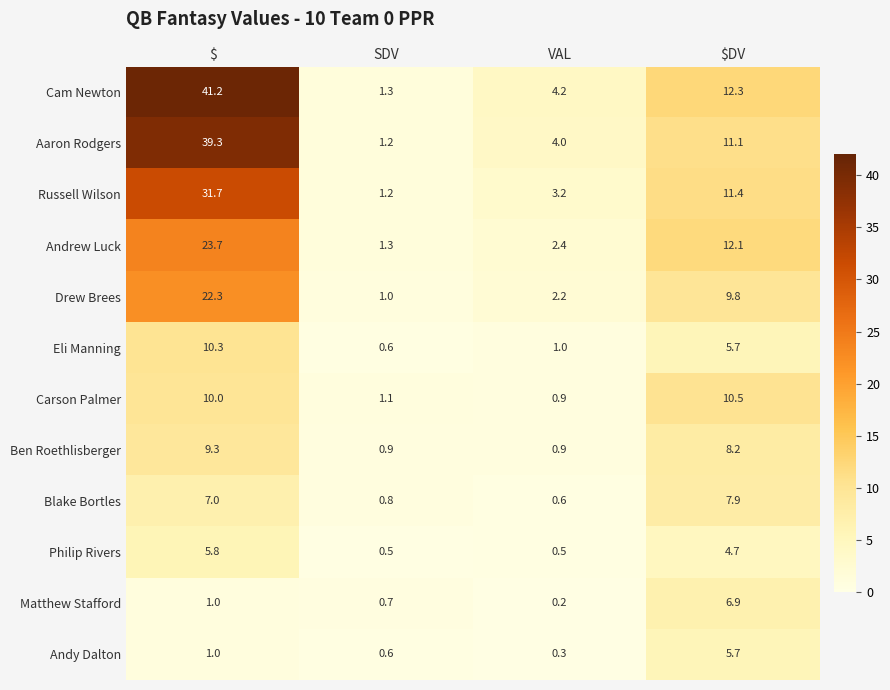

The Andrew Luck series shows 12.1 at $DV. True or false?

True